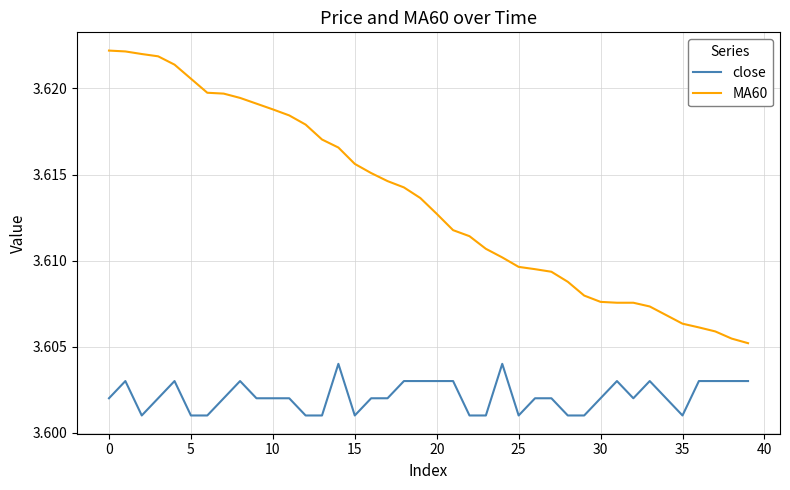

True or false: close and MA60 cross at least once.

False